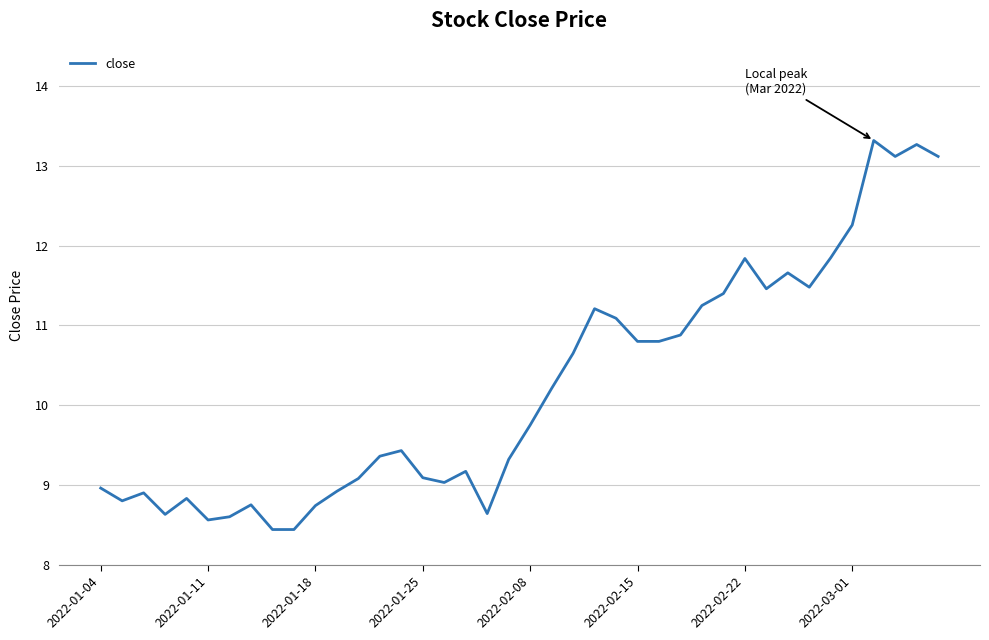

What is the smallest value displayed?

8.4